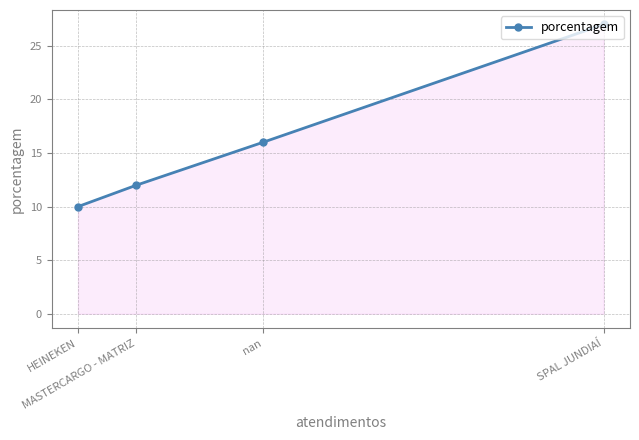

Which category has the lowest value across all series?

HEINEKEN